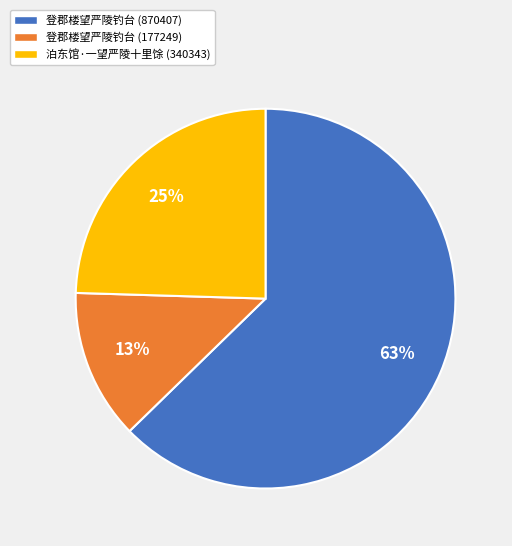

To the nearest percent, what percentage of the pie is 泊东馆·一望严陵十里馀 (340343)?

25%